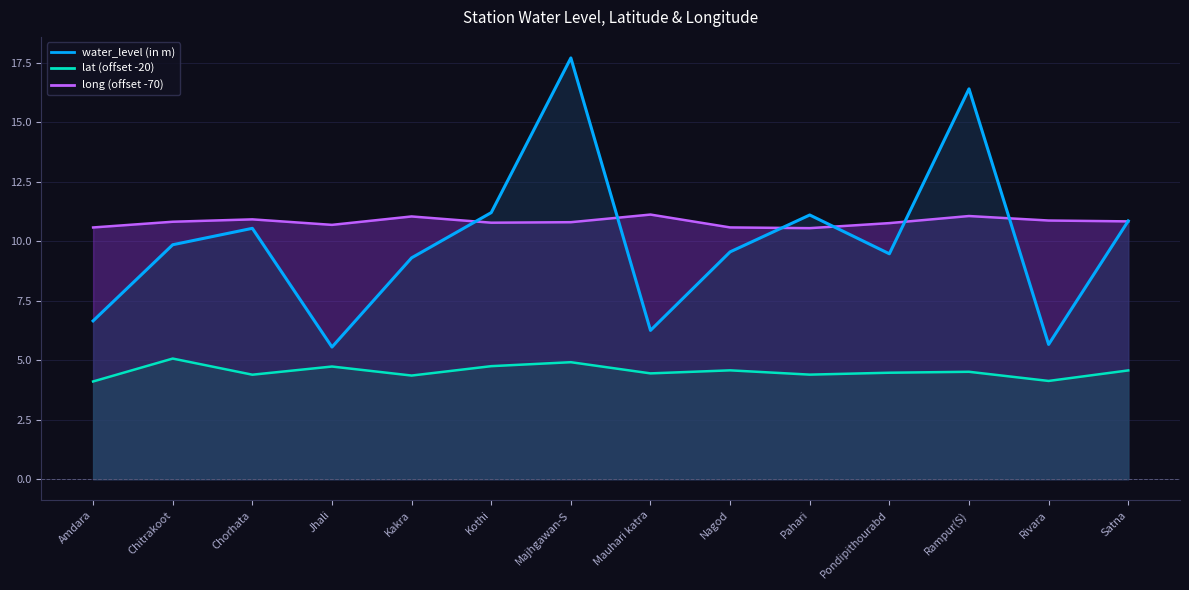

In long, how many points are lower than both neighbors (excluding endpoints)?

3